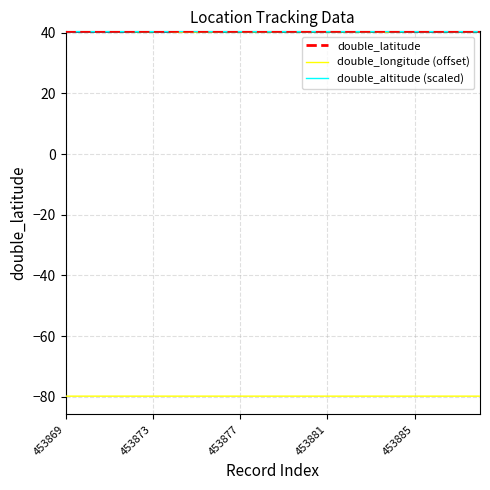

What position from the left is 10?

11